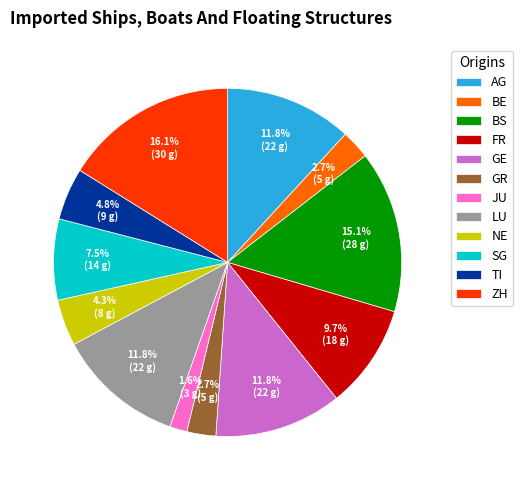

Which has a higher value, SG or BS?

BS